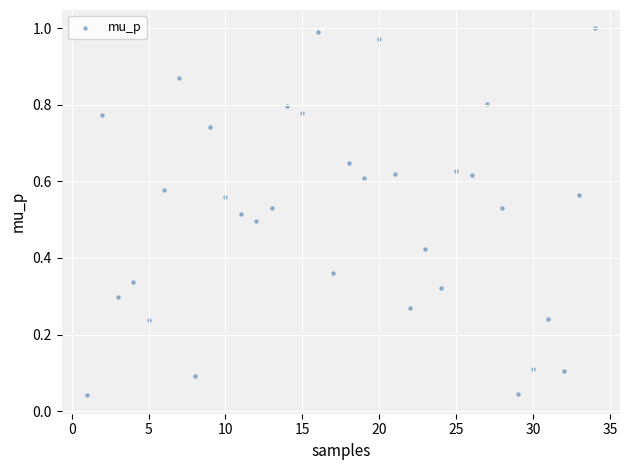

What is the range of X values (max minus min)?

33.0